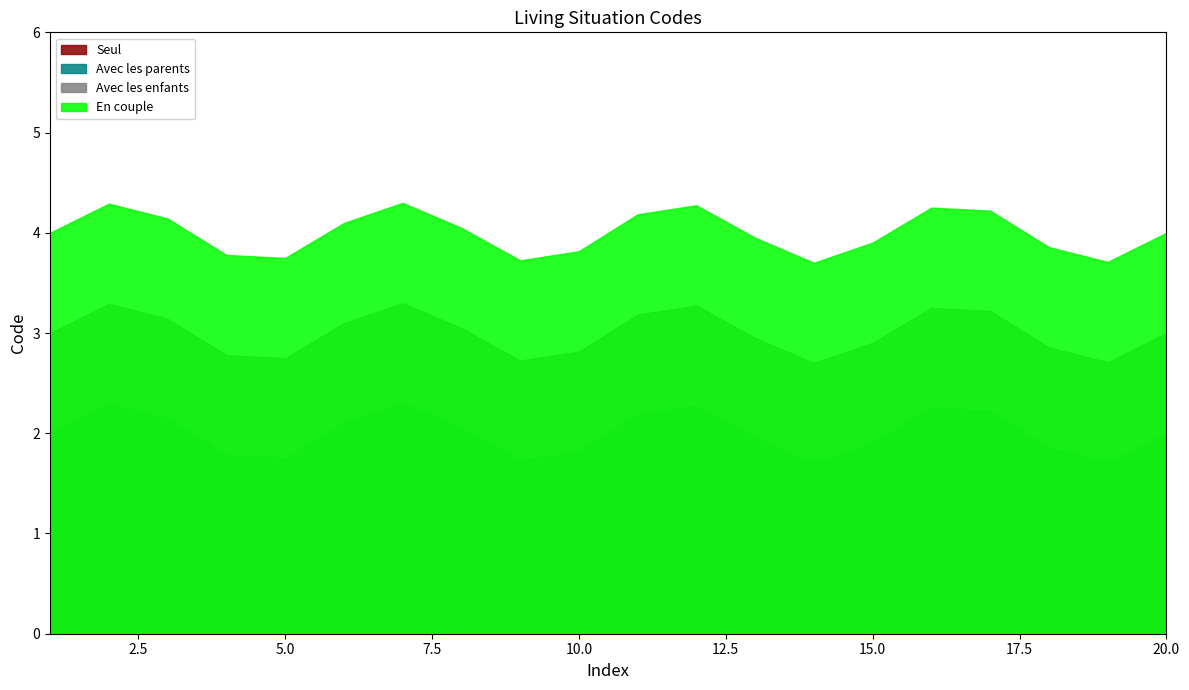

What is the average value of the Seul series?

1.0